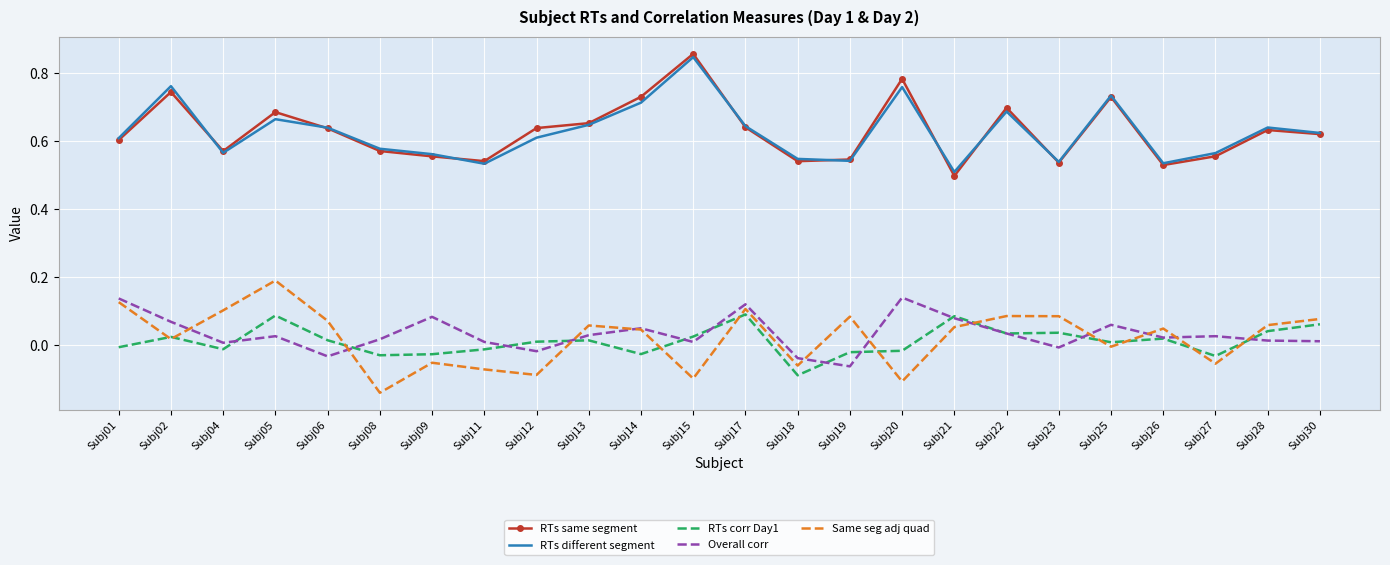

Is it true that RTs same segment equals 0.7 at Subj13?

True